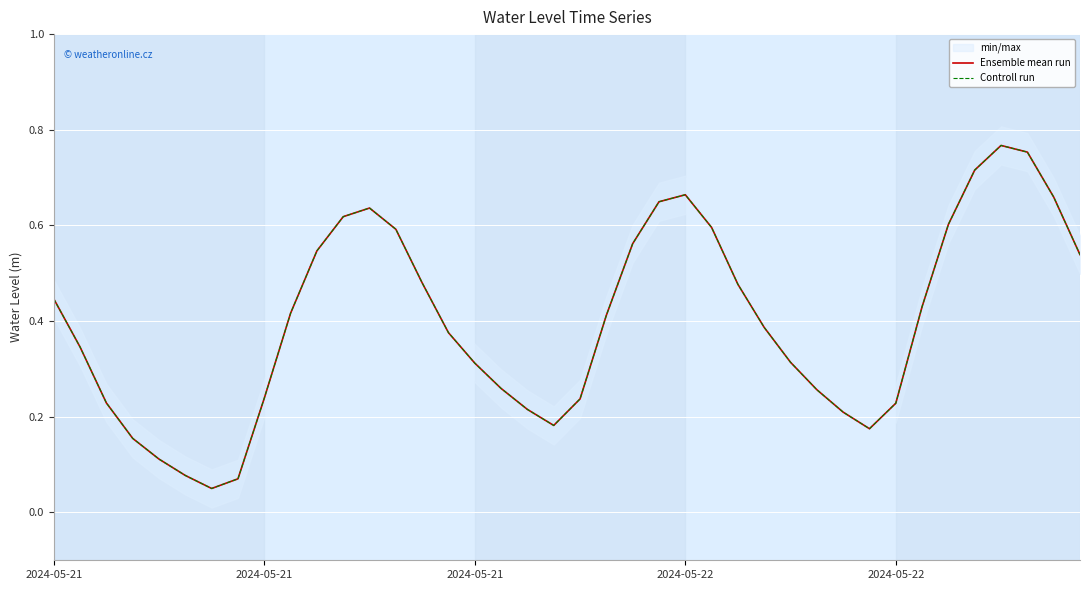

At how many categories does at least one series exceed 0?

40